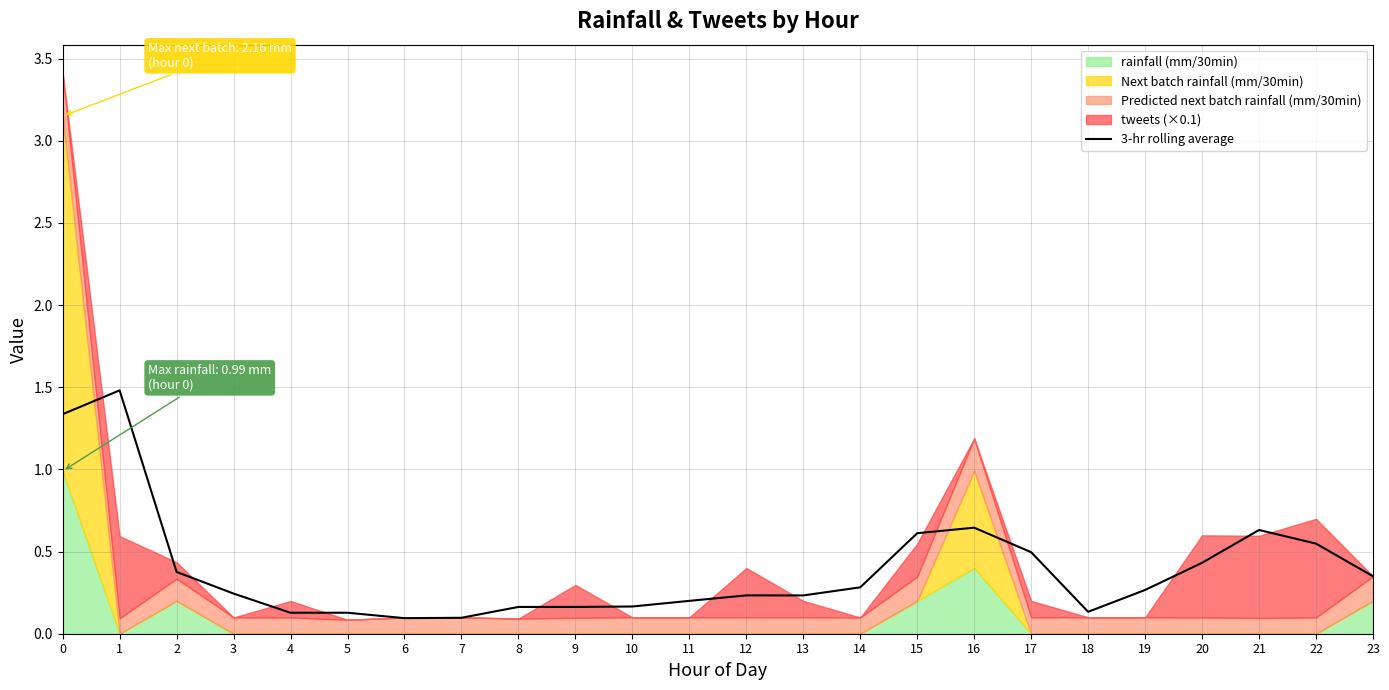

What is the change in value from 17 to 20?

-0.1